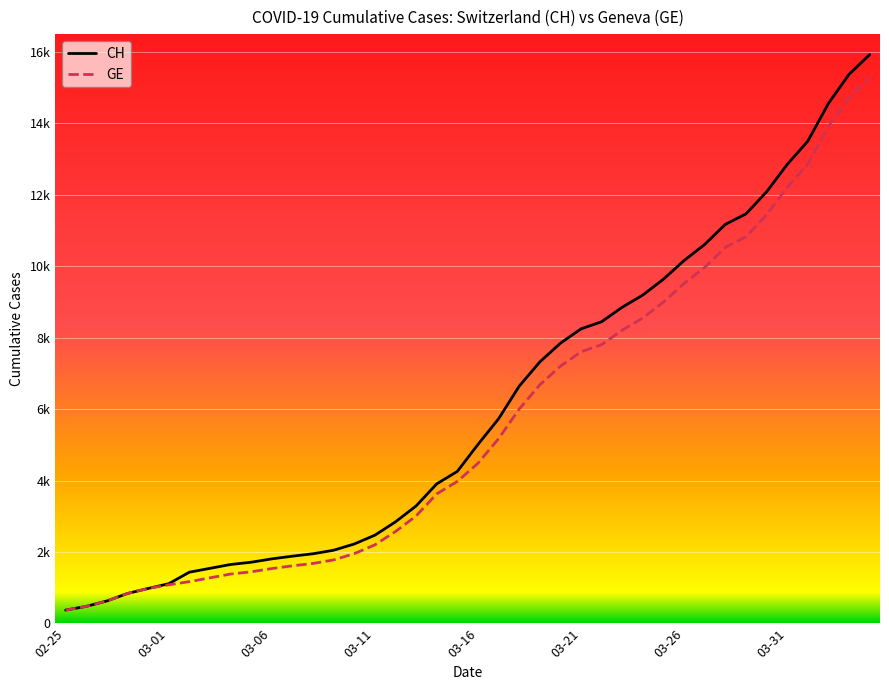

What are all the series names shown in the legend?

CH, GE